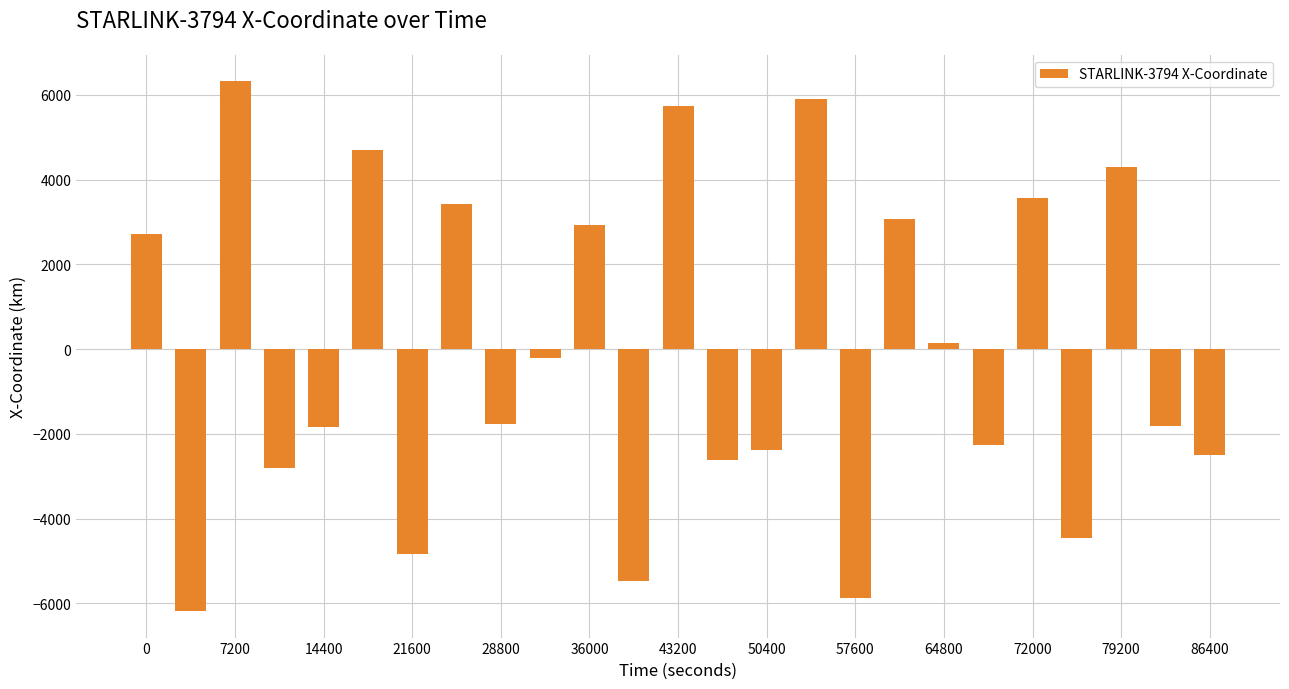

What is the sum of all values?

-2252.5